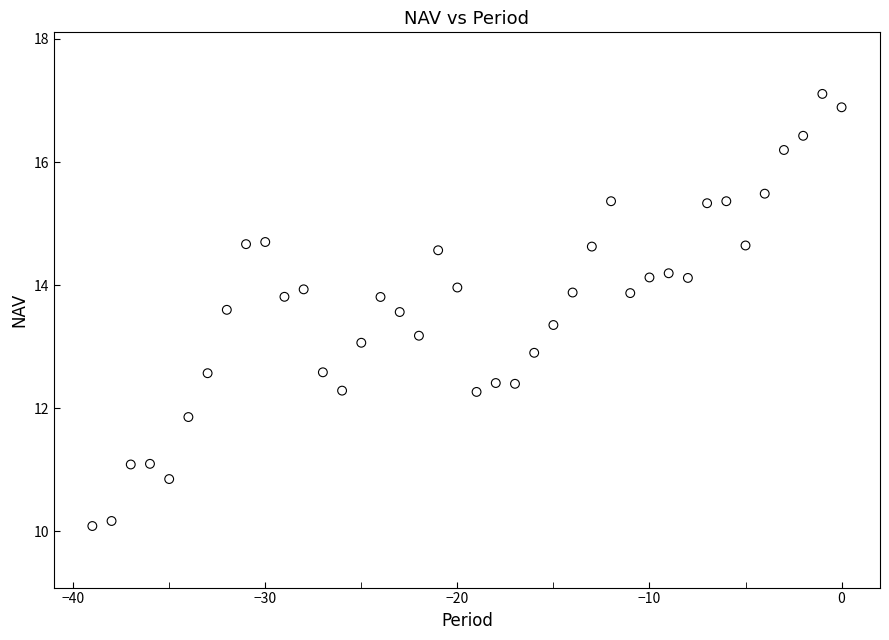

What is the range of Y values (max minus min)?

7.0